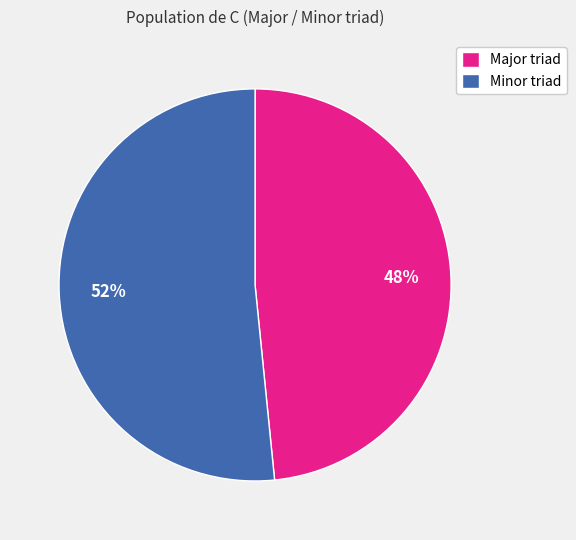

To the nearest percent, what is the combined percentage of Major triad and Minor triad?

100%